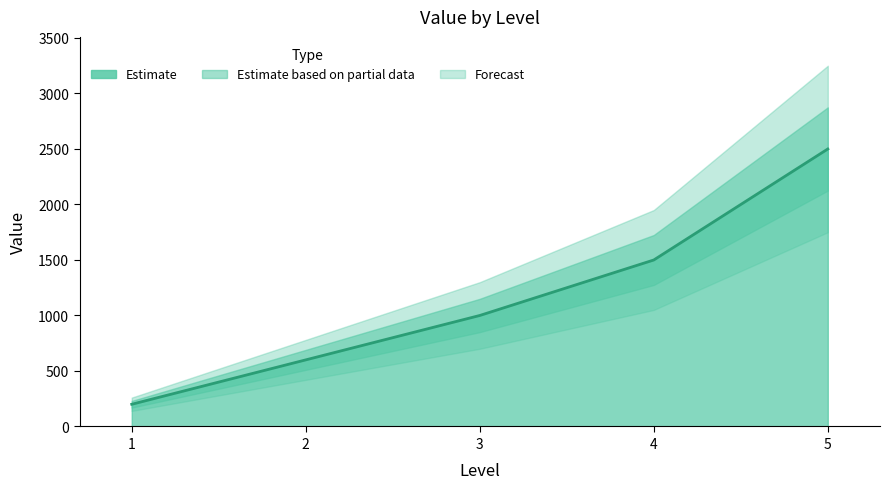

List the labels in order of value, largest first.

5, 4, 3, 2, 1